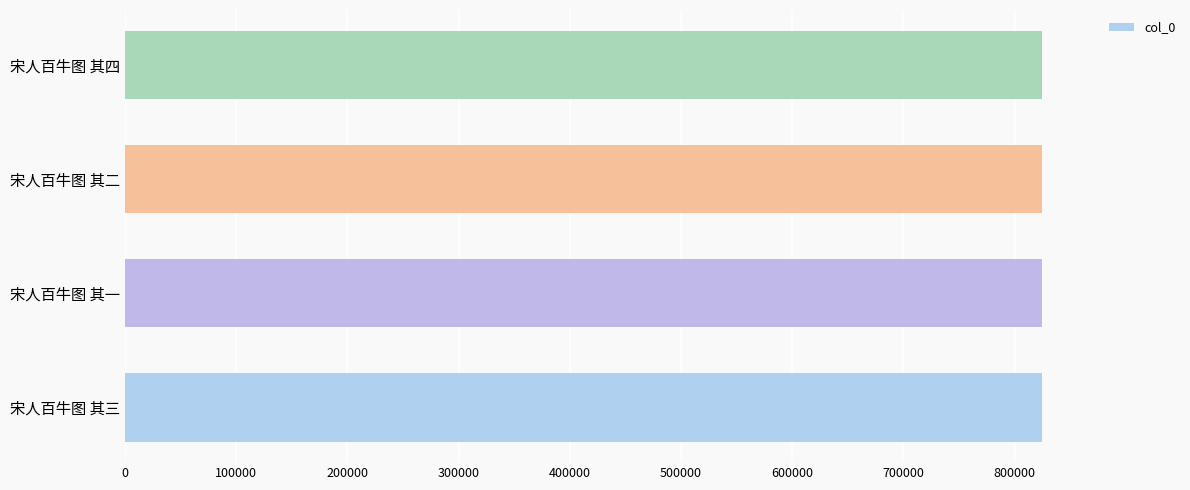

The chart shows a value of 1087485 at 宋人百牛图 其四. True or false?

False